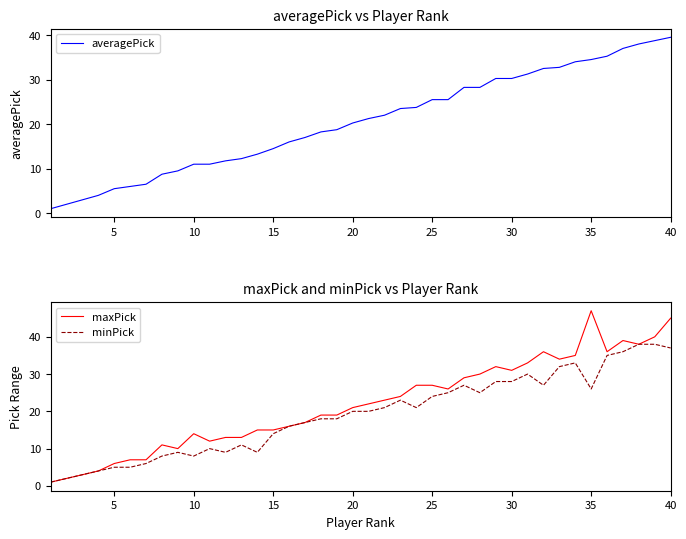

True or false: averagePick has a value of 11.0 at 10.

True